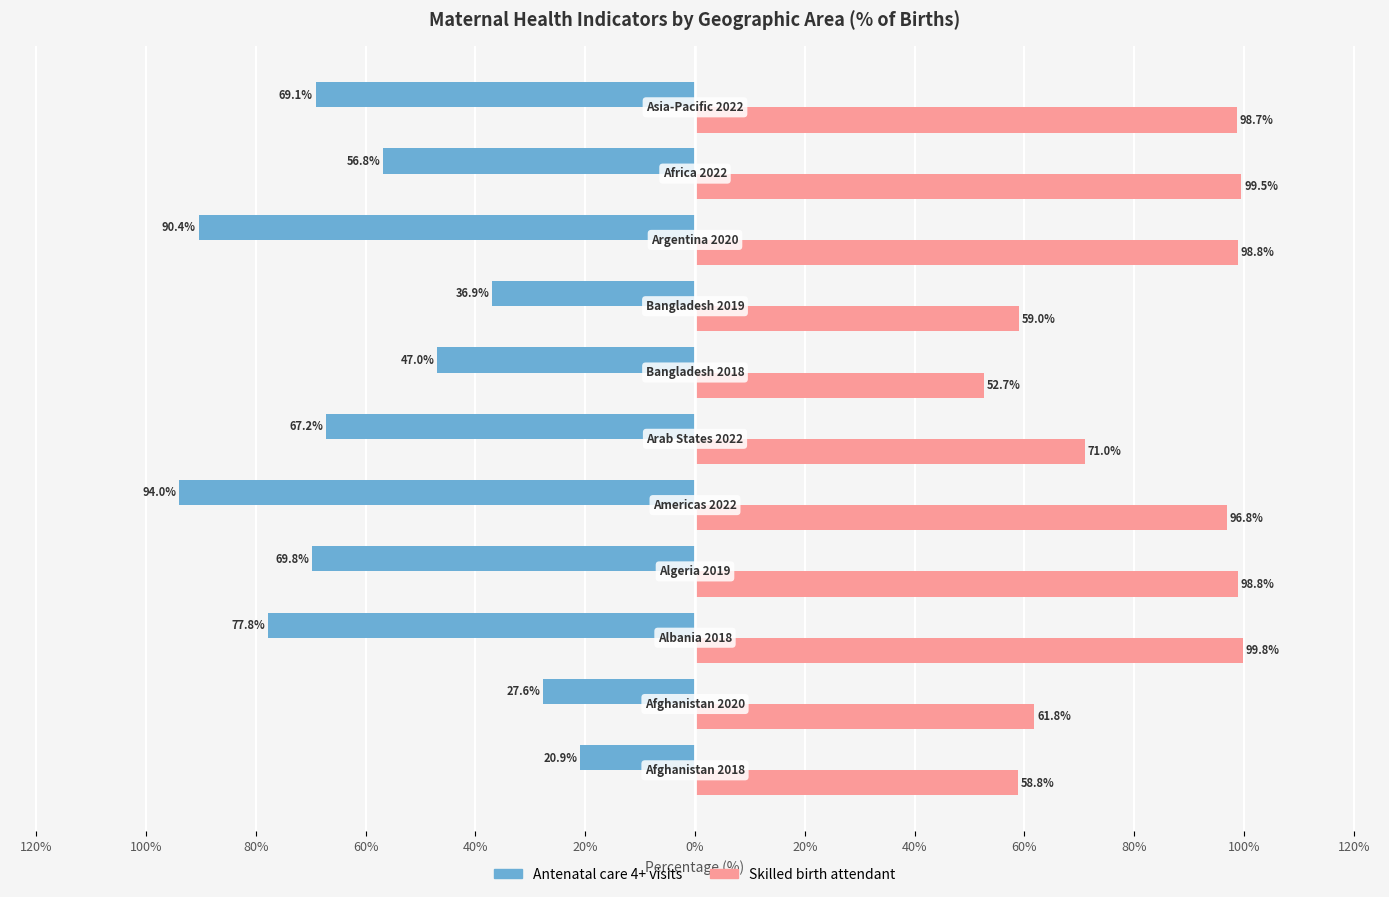

What are all the series names shown in the legend?

Antenatal care 4+ visits, Skilled birth attendant